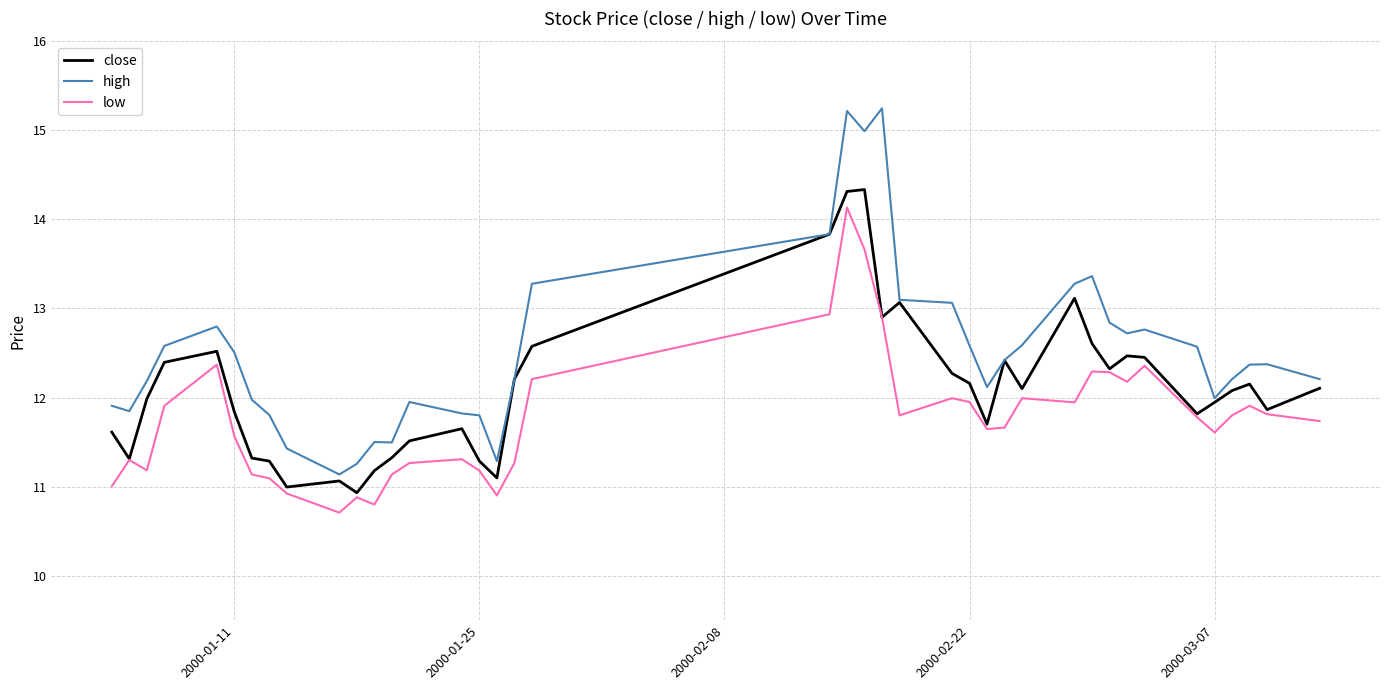

True or false: high and low intersect in this chart.

False